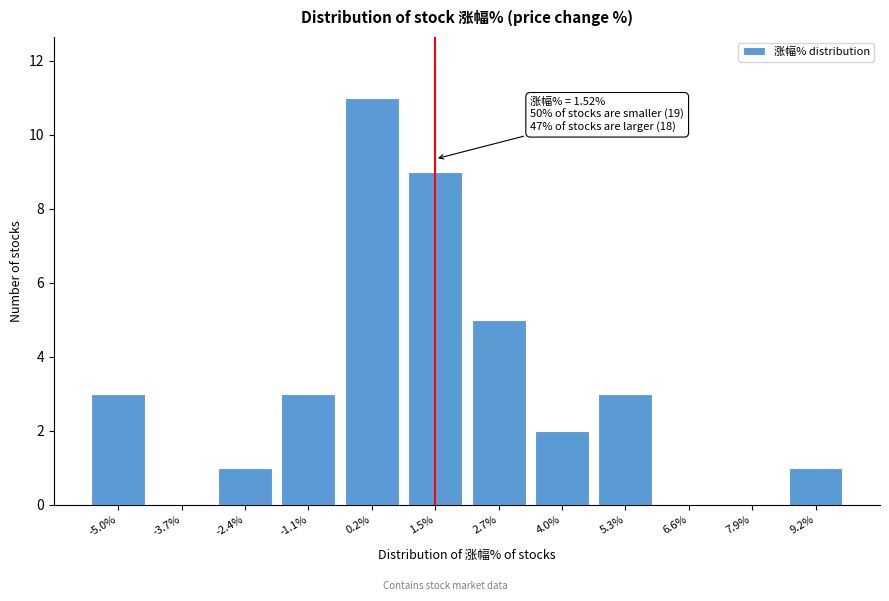

Reading left to right, list all the values displayed in this chart.

-5.0%=3	-3.7%=0	-2.4%=1	-1.1%=3	0.2%=11	1.5%=9	2.7%=5	4.0%=2	5.3%=3	6.6%=0	7.9%=0	9.2%=1